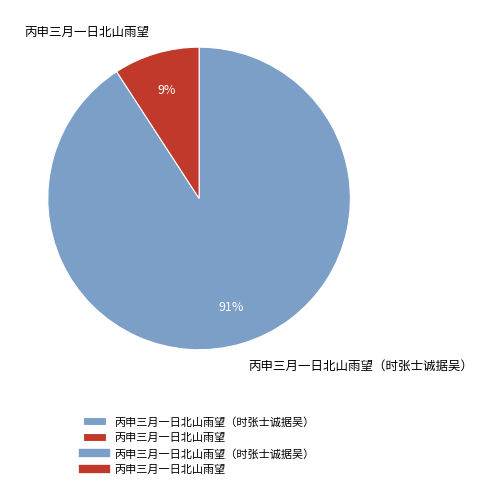

Combined, do 丙申三月一日北山雨望（时张士诚据吴） and 丙申三月一日北山雨望 account for over 50%?

Yes